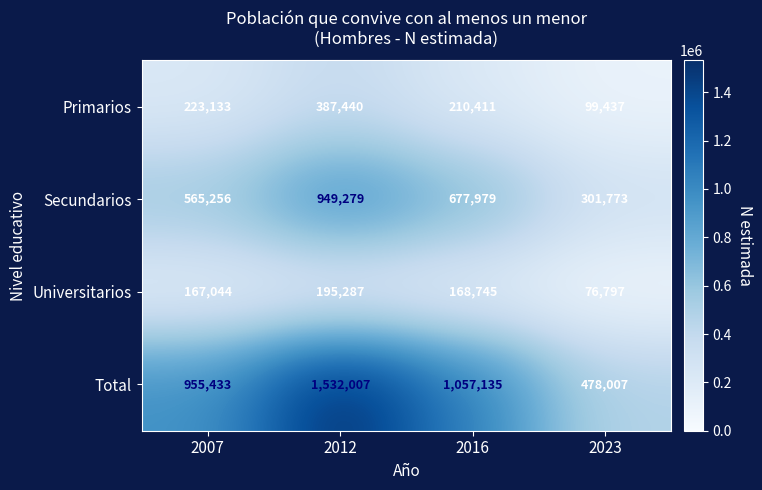

What is the smallest value displayed?

76797